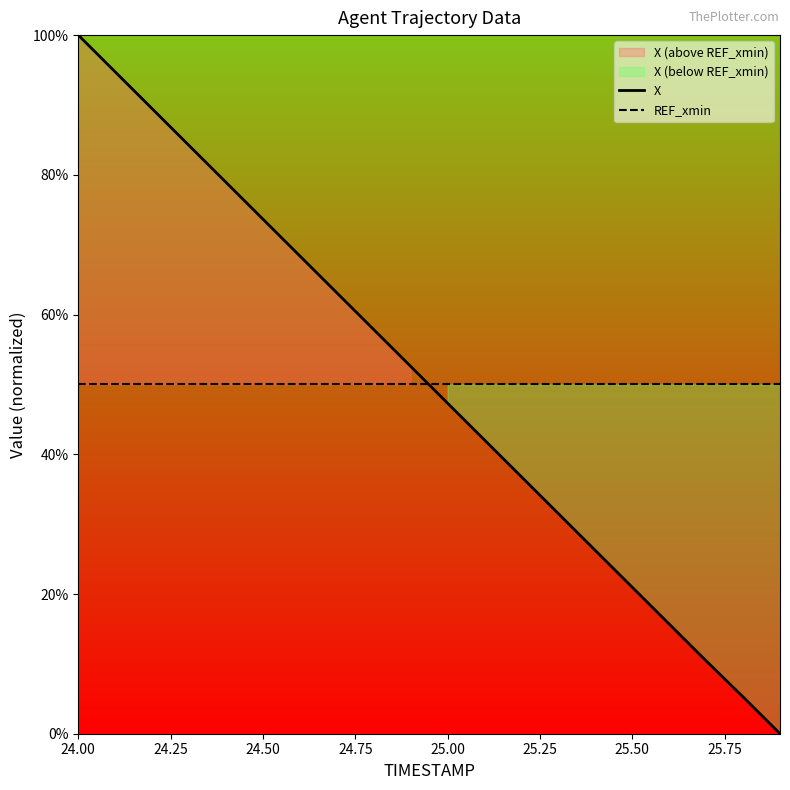

Which series ends up on top after the final intersection of X and REF_xmin?

REF_xmin